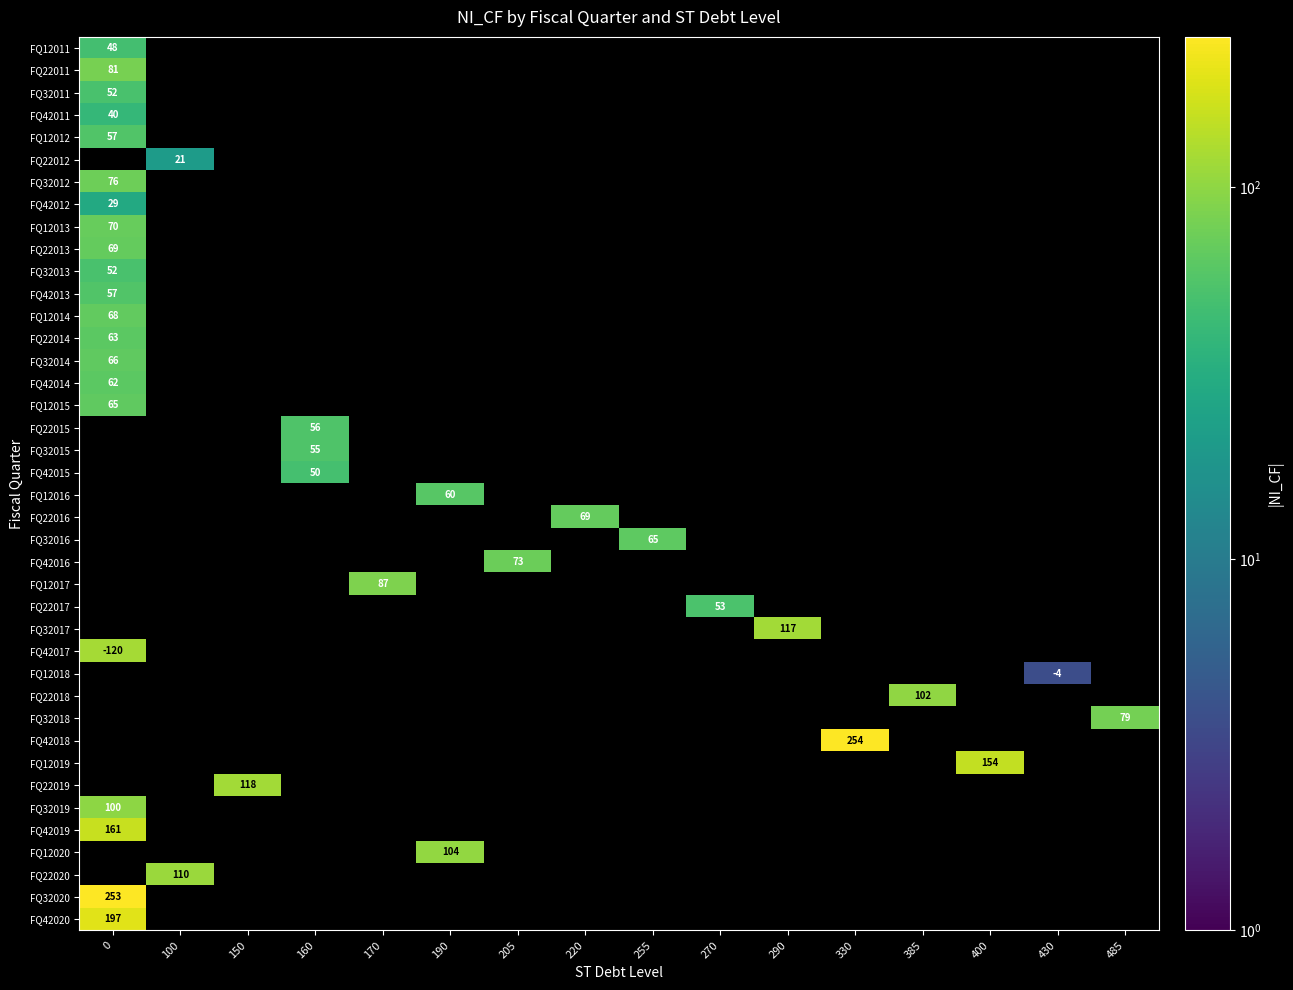

At how many categories does at least one series exceed 94?

8